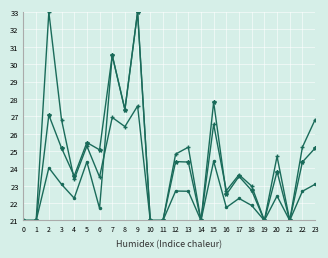

What is the maximum value shown in the chart?

33.0